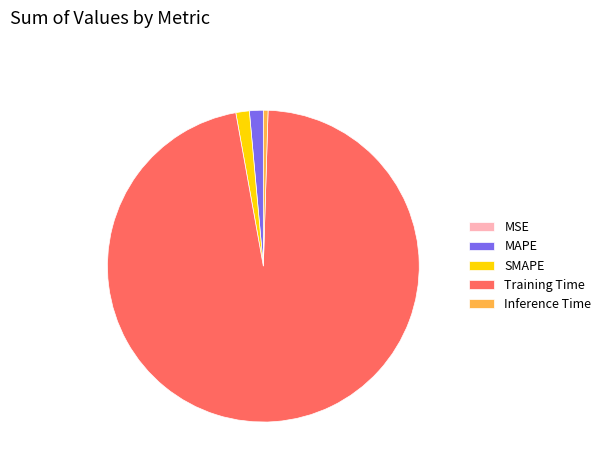

True or false: SMAPE accounts for 11% of the total.

False